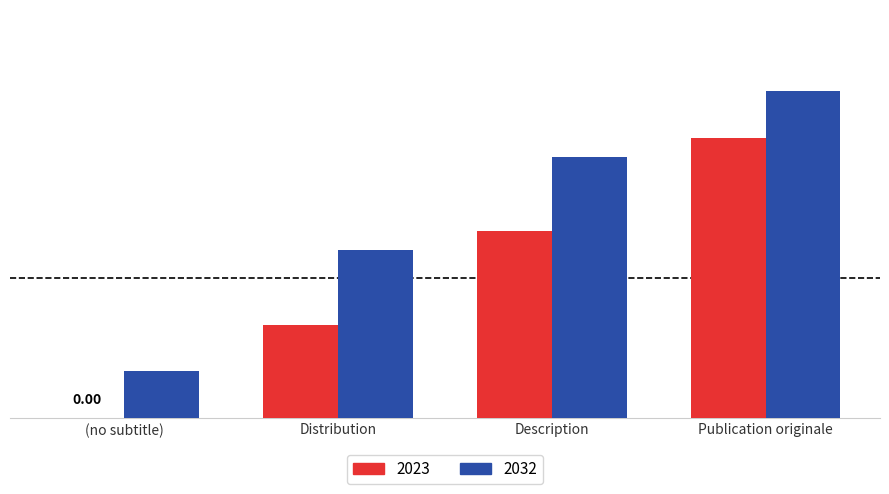

Where is 2032 nearest to the value 2?

Distribution